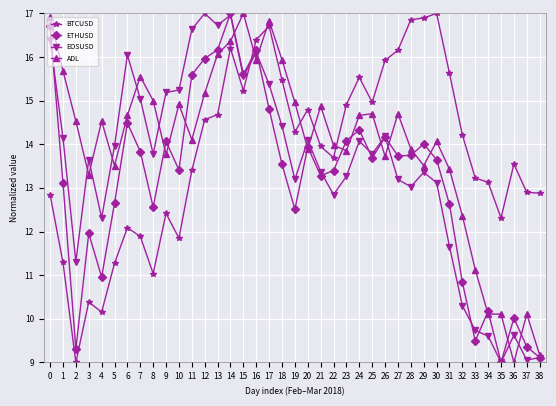

How many data points does each series have?

39